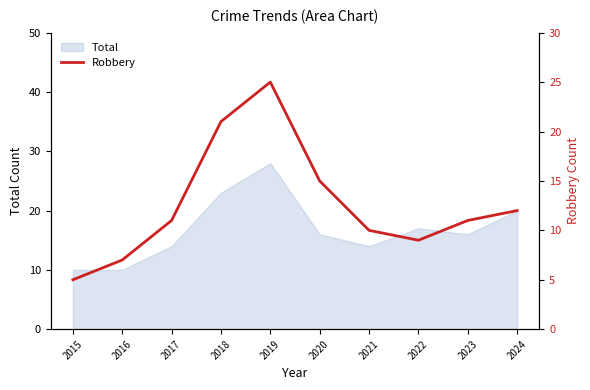

What is the average value?

13